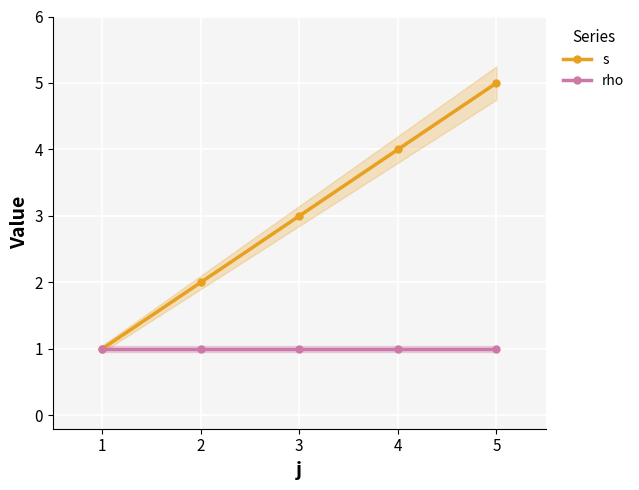

True or false: rho and s intersect in this chart.

False